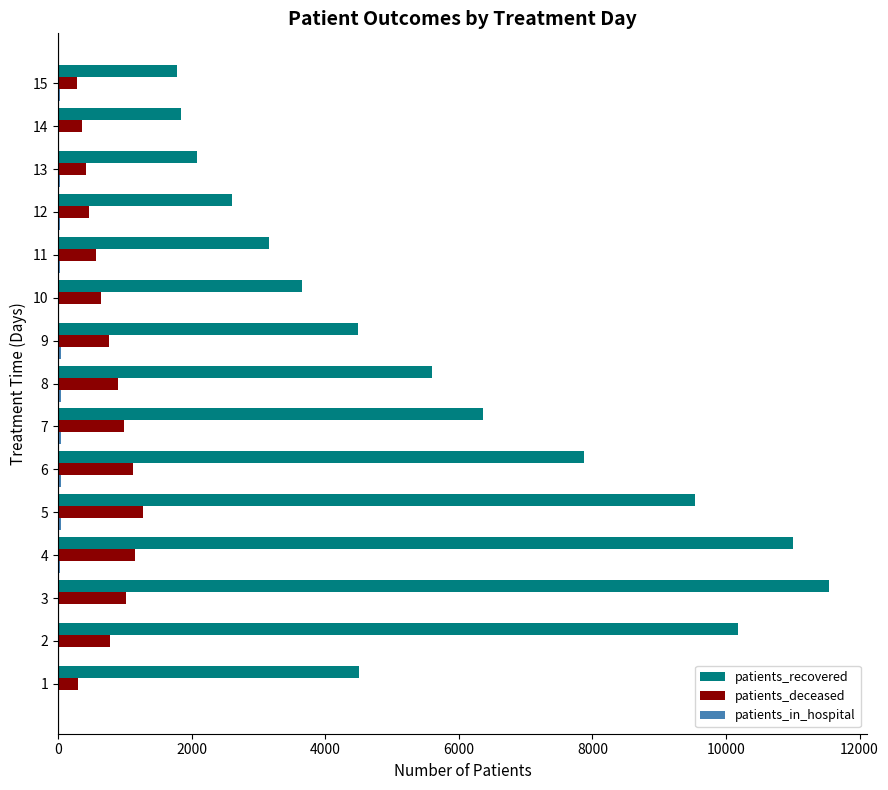

What is the sum of all patients_deceased values?

11026